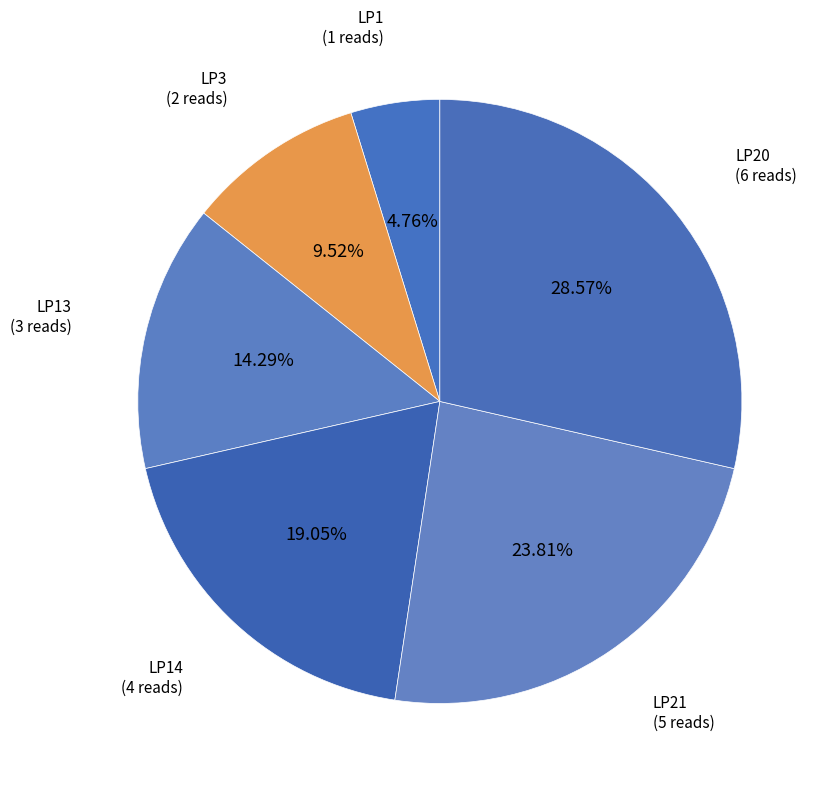

What percentage is the LP3 slice, to the nearest percent?

10%